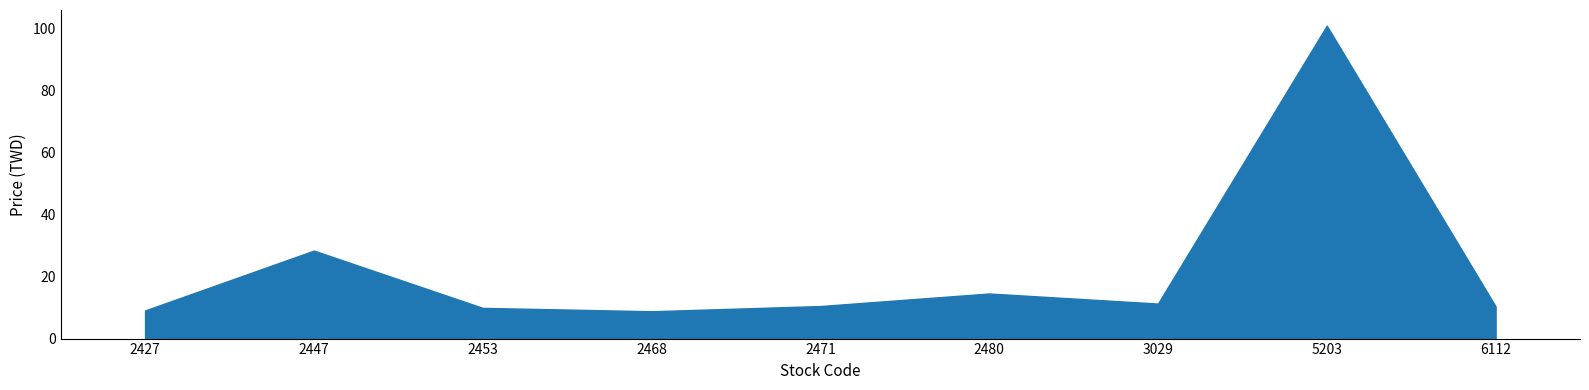

Where is Low nearest to the value 53?

2447